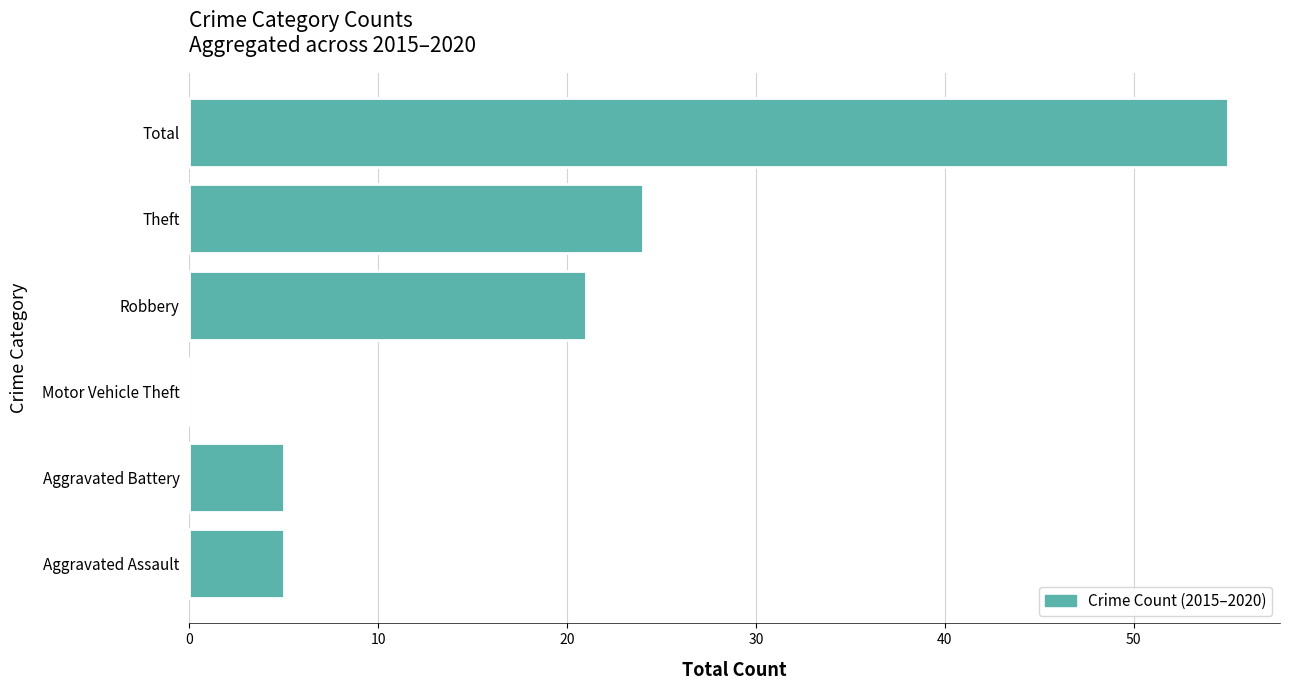

What value does the data have at Theft?

24